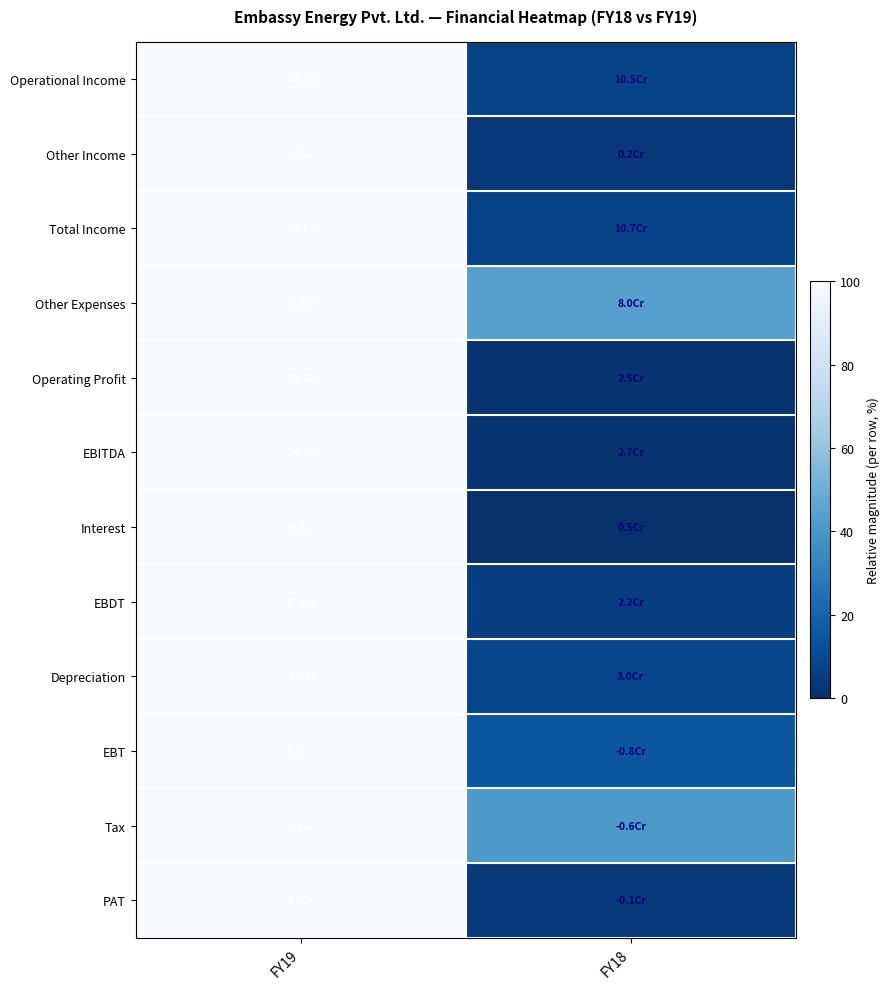

Which label corresponds to the largest value in the chart?

FY19